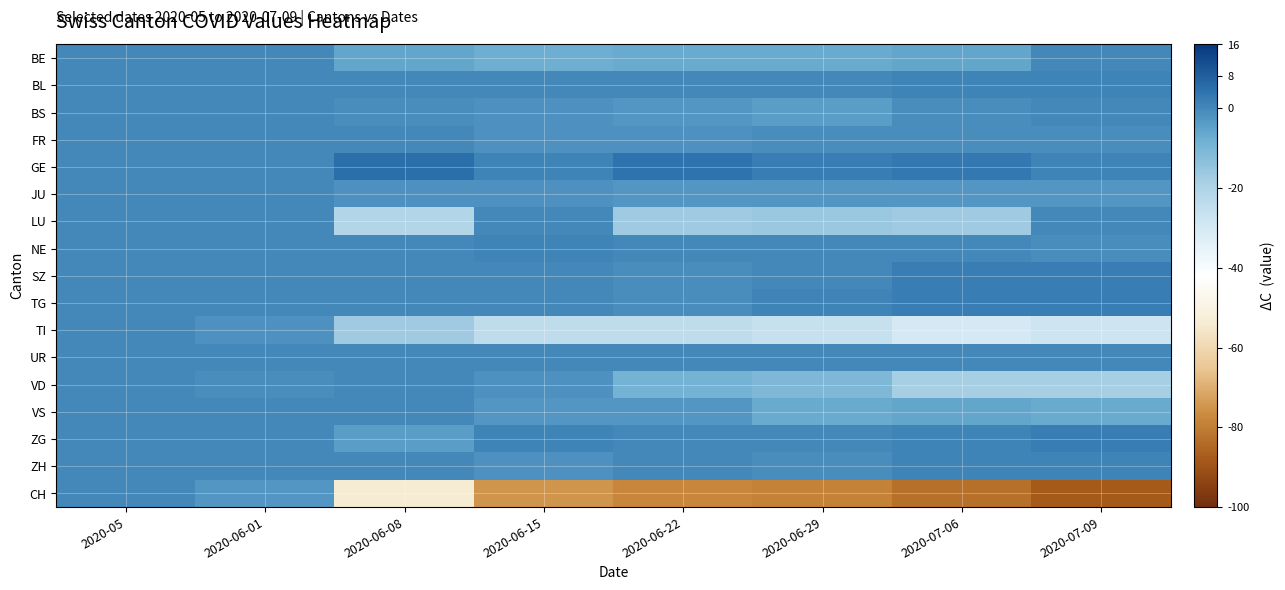

Which label corresponds to the smallest value in the chart?

2020-07-09